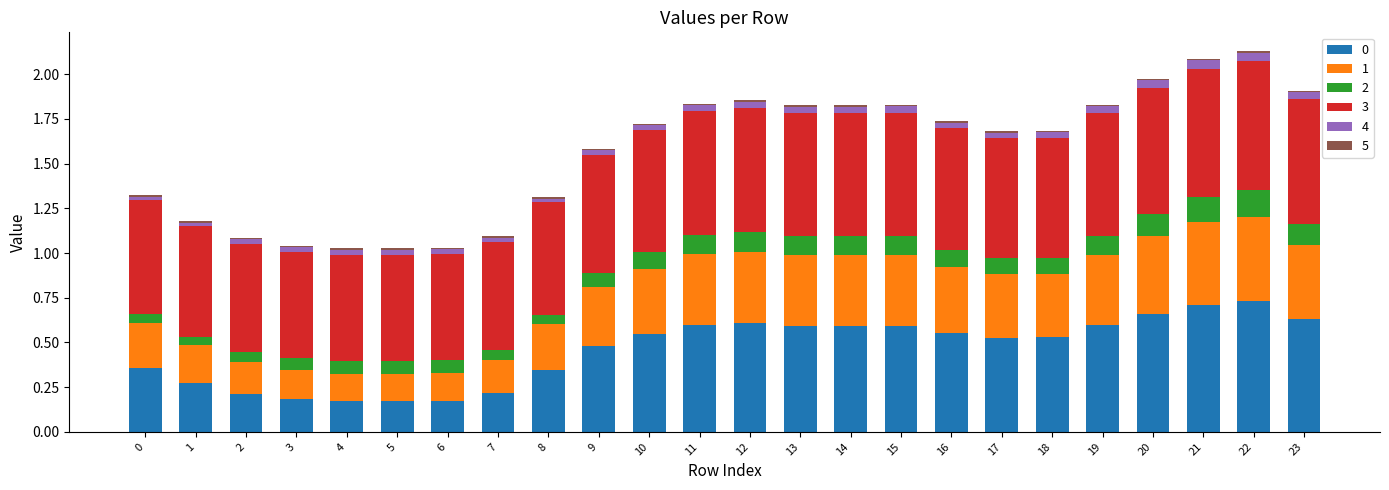

Are the bars horizontal?

No